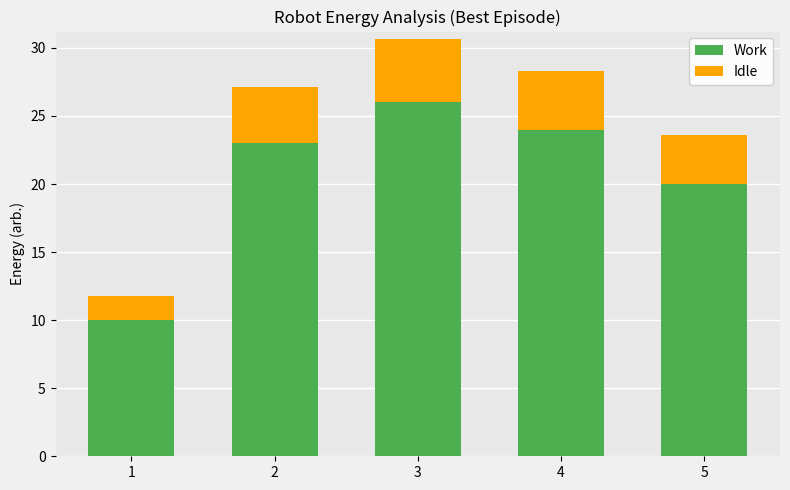

Which category has the highest value in the Work series?

3